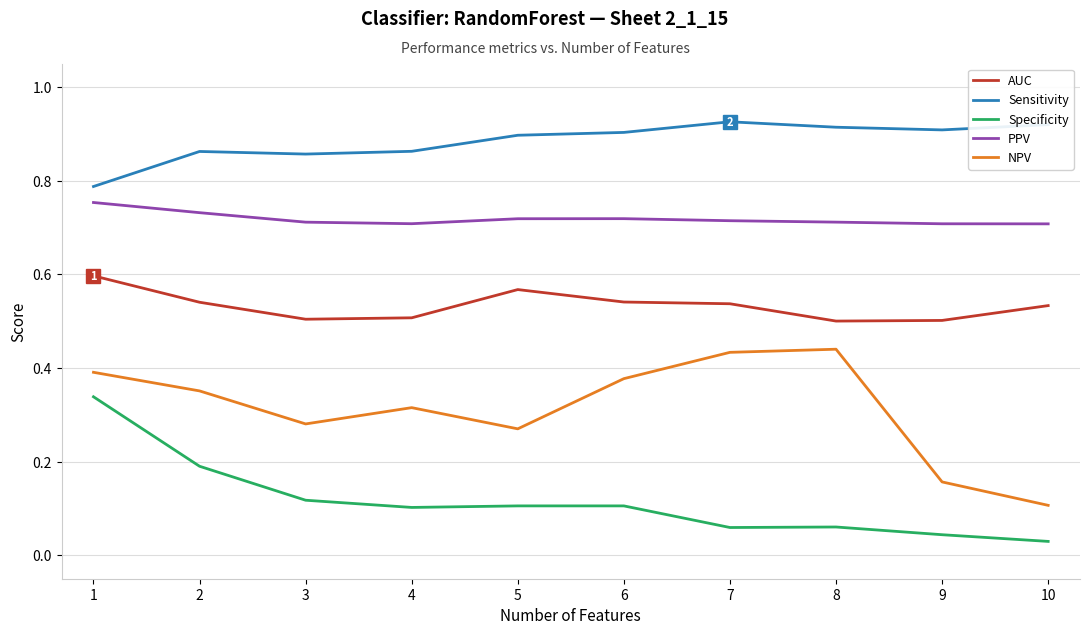

Which series has the largest range (max minus min)?

NPV